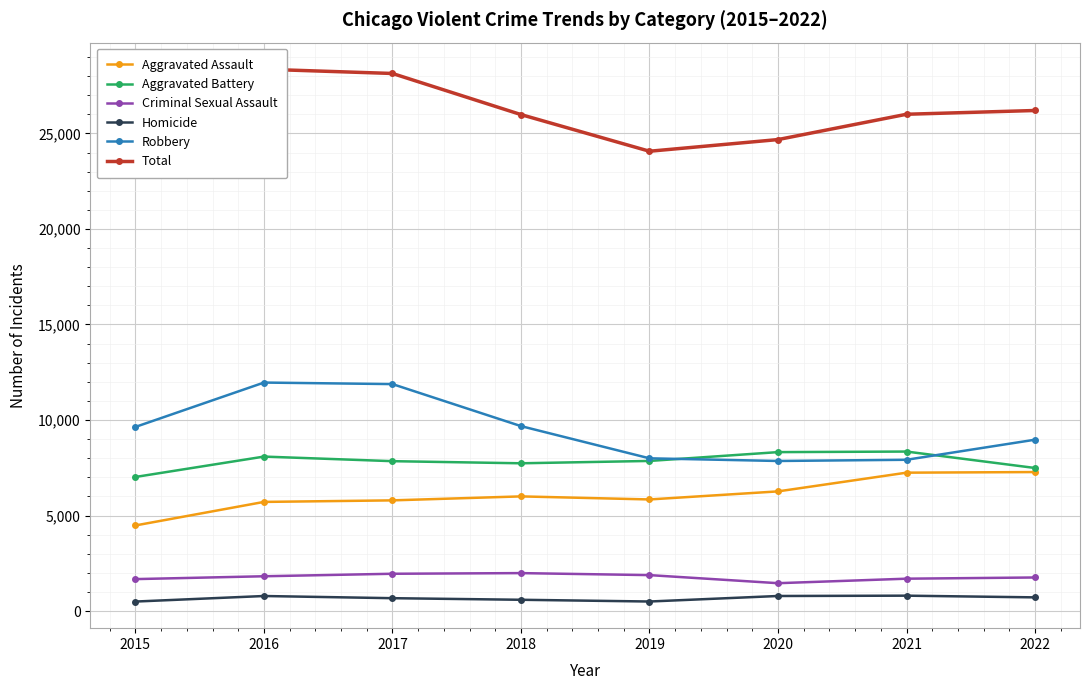

How many series are shown in this chart?

6